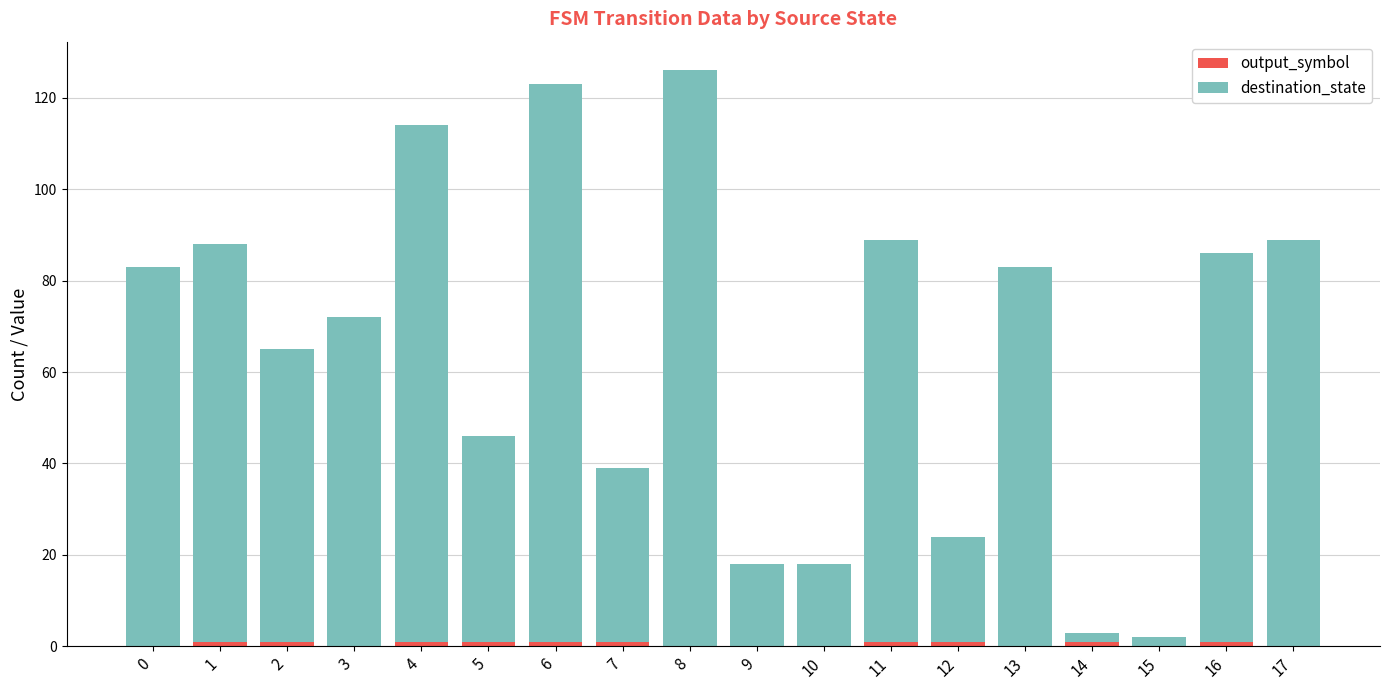

What is the total value across all series at 8?

126